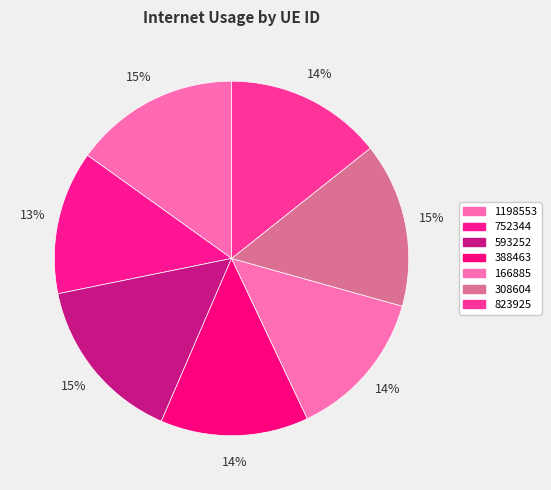

Count the number of slices in the pie.

7